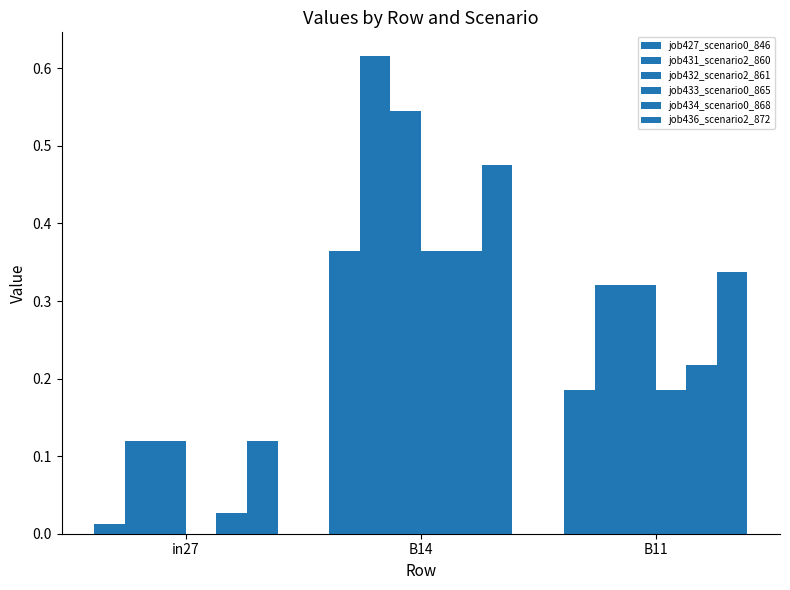

How many groups of bars are there?

3